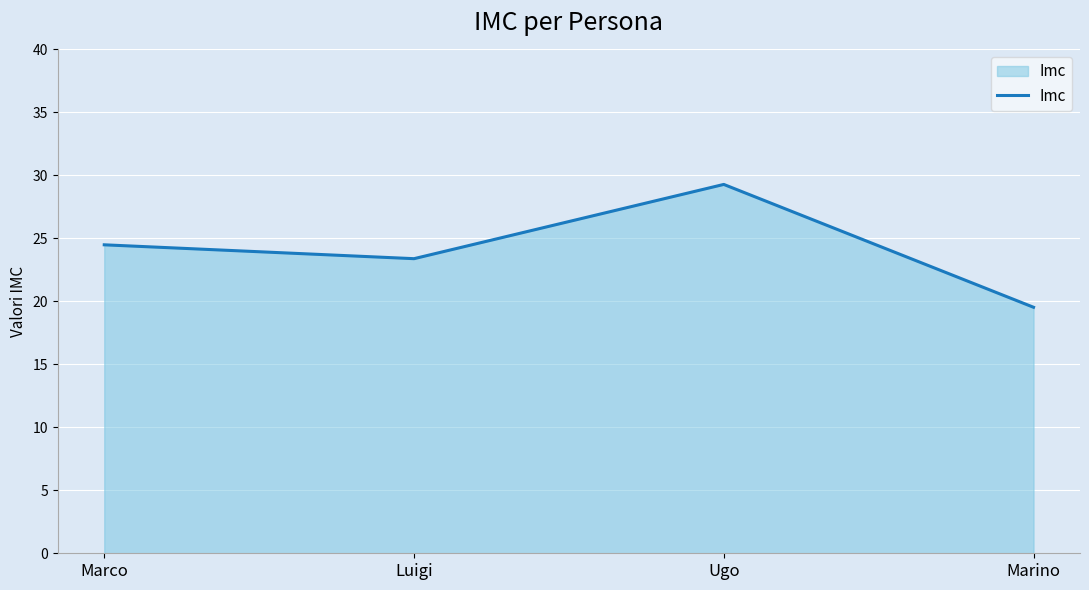

Where does the data first go above 24?

Marco